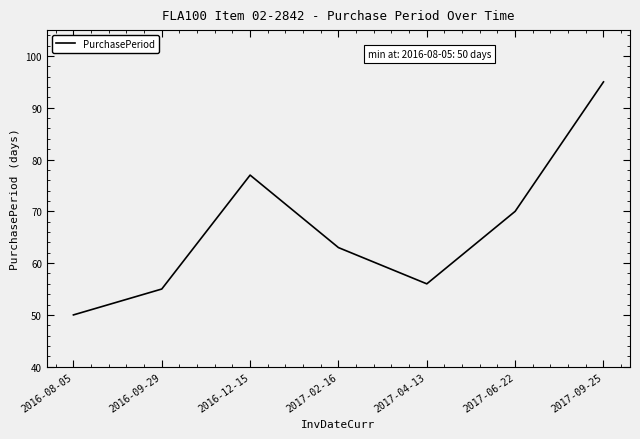

List the labels in order of value, largest first.

2017-09-25, 2016-12-15, 2017-06-22, 2017-02-16, 2017-04-13, 2016-09-29, 2016-08-05